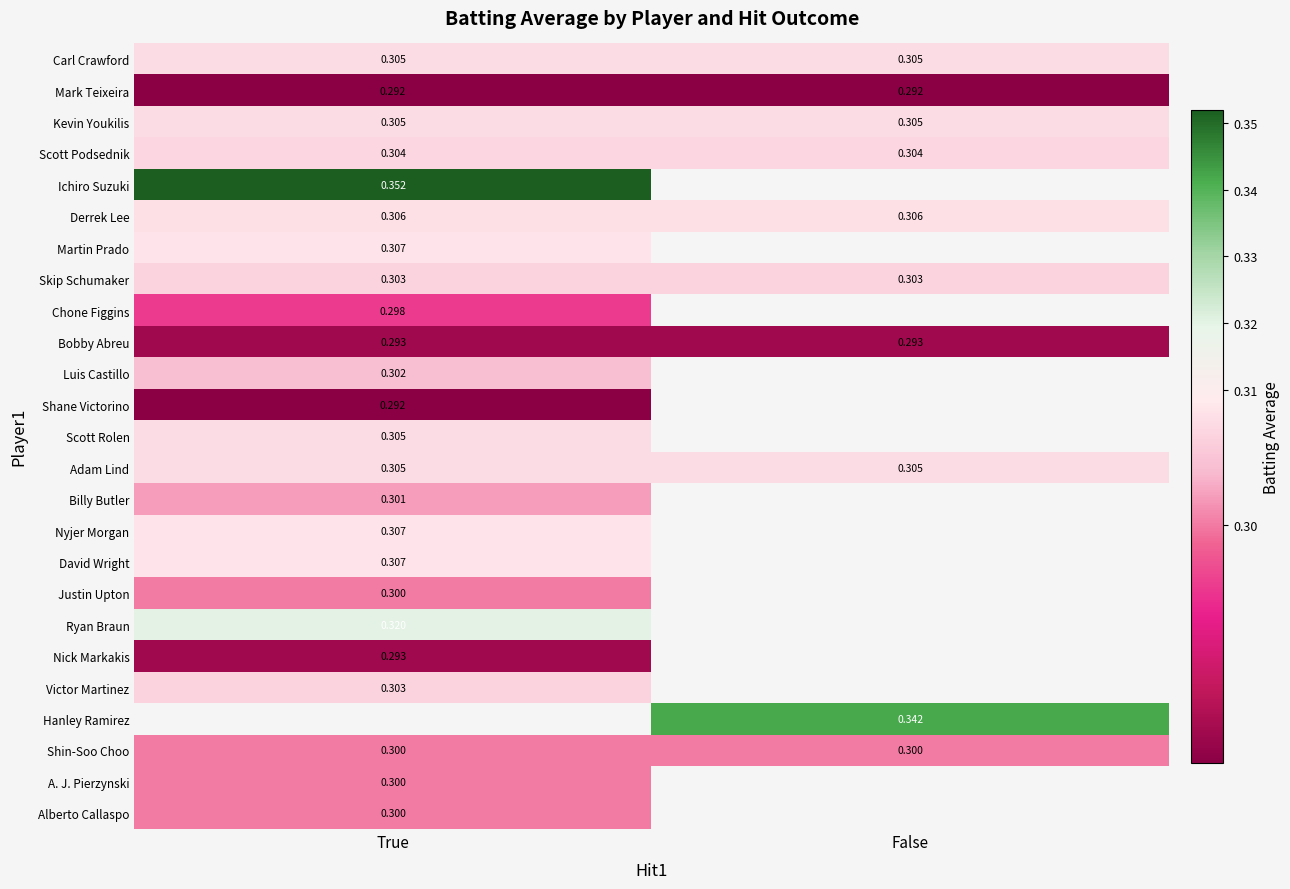

How many series are shown in this chart?

25